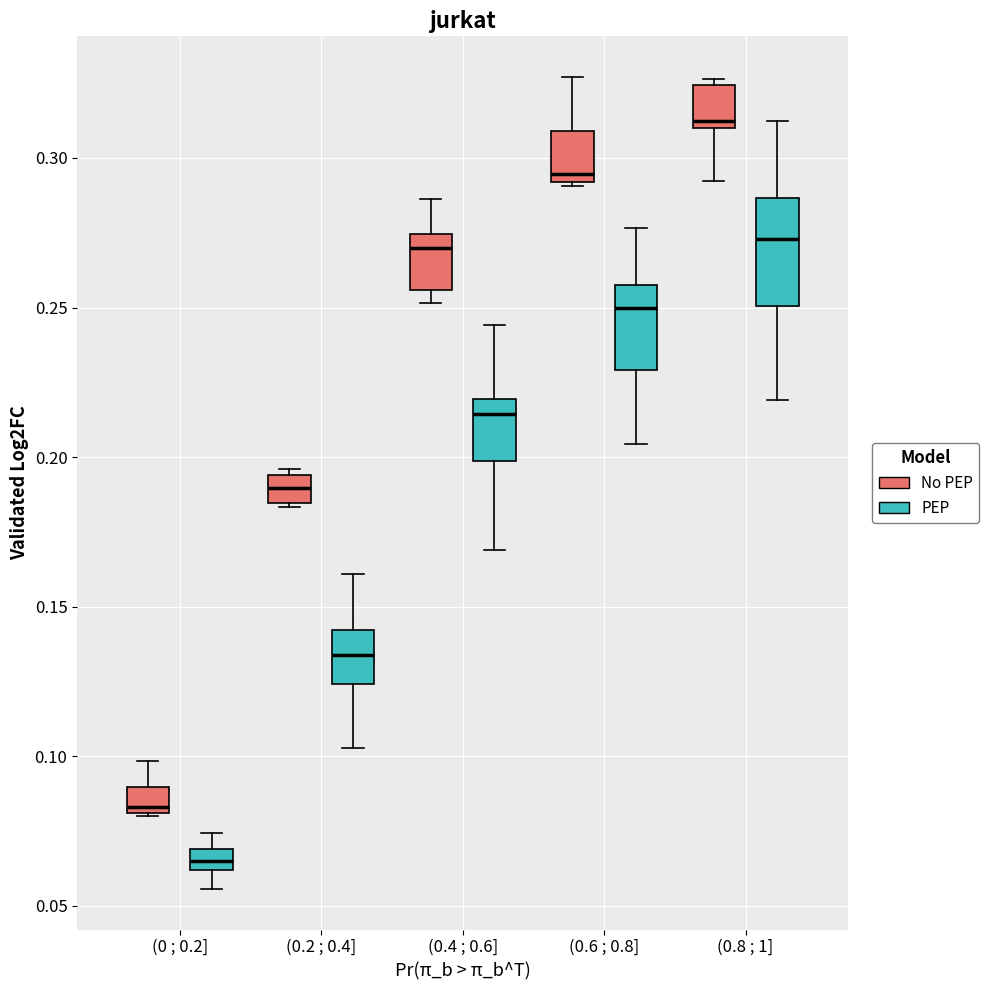

Which box is the tallest, from its lower edge to its upper edge?

(0.8 ; 1] (PEP)